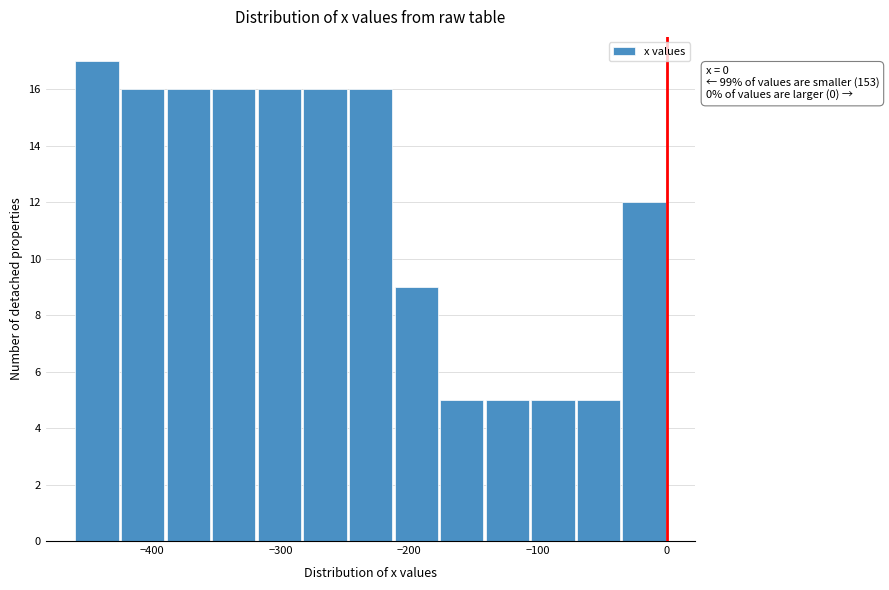

Read against the x-axis, roughly where is the centre of the tallest bar?

-440